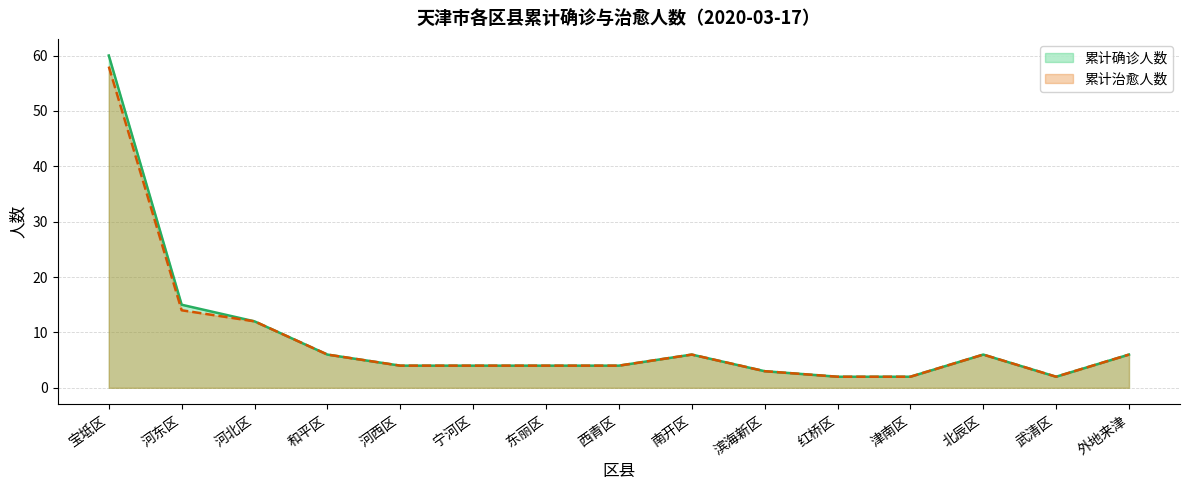

Read the 累计治愈人数 value at 河东区.

14